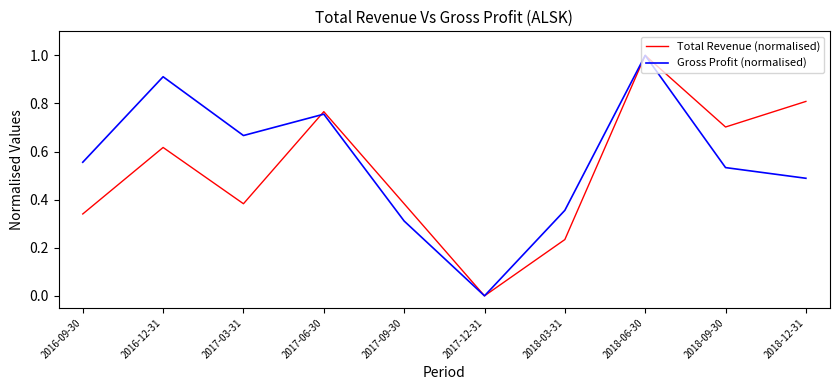

What is the maximum value shown in the chart?

1.0